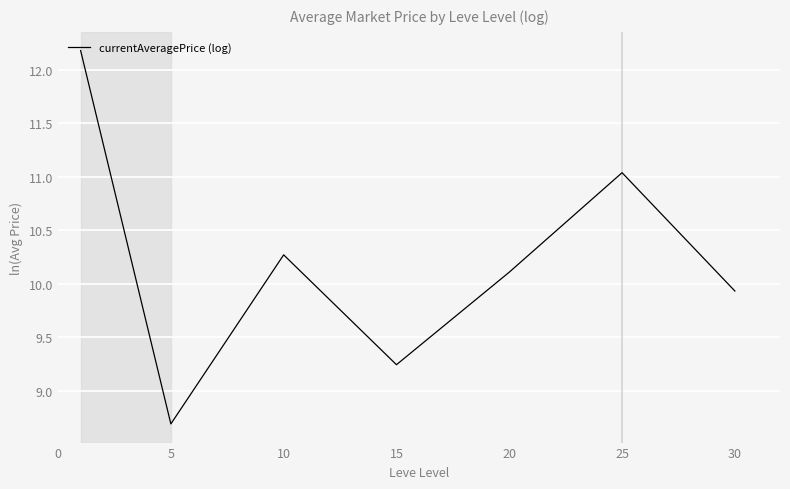

What is the sum of all values?

71.5